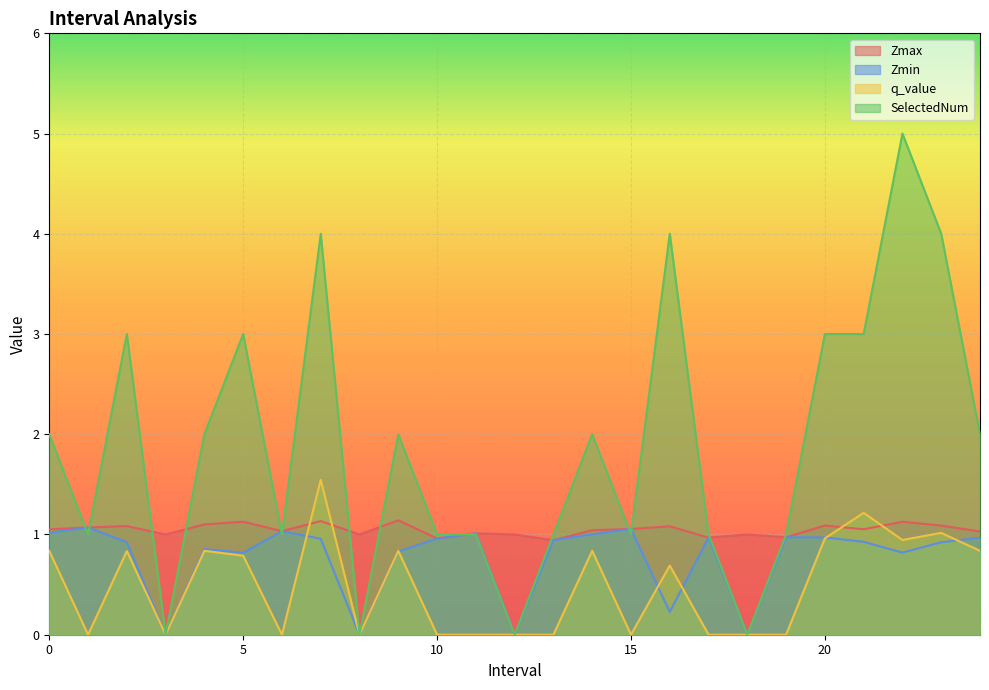

How many distinct data groups are displayed?

4